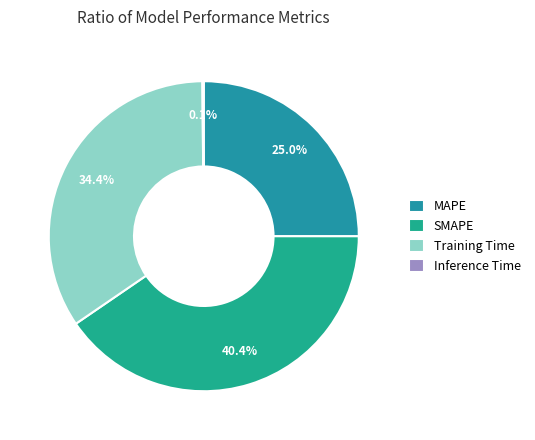

How many segments does this pie chart have?

4